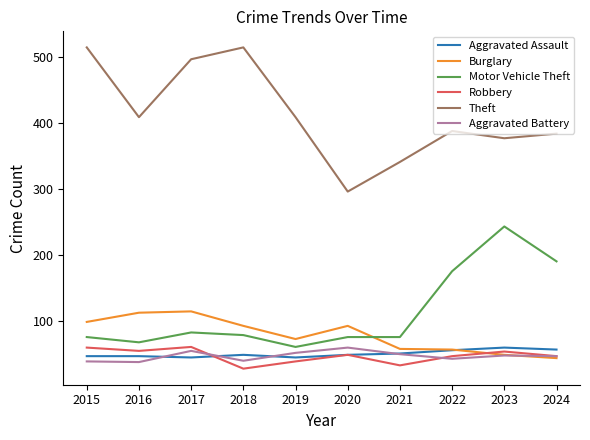

Where do Motor Vehicle Theft and Burglary first cross each other?

2020 and 2021